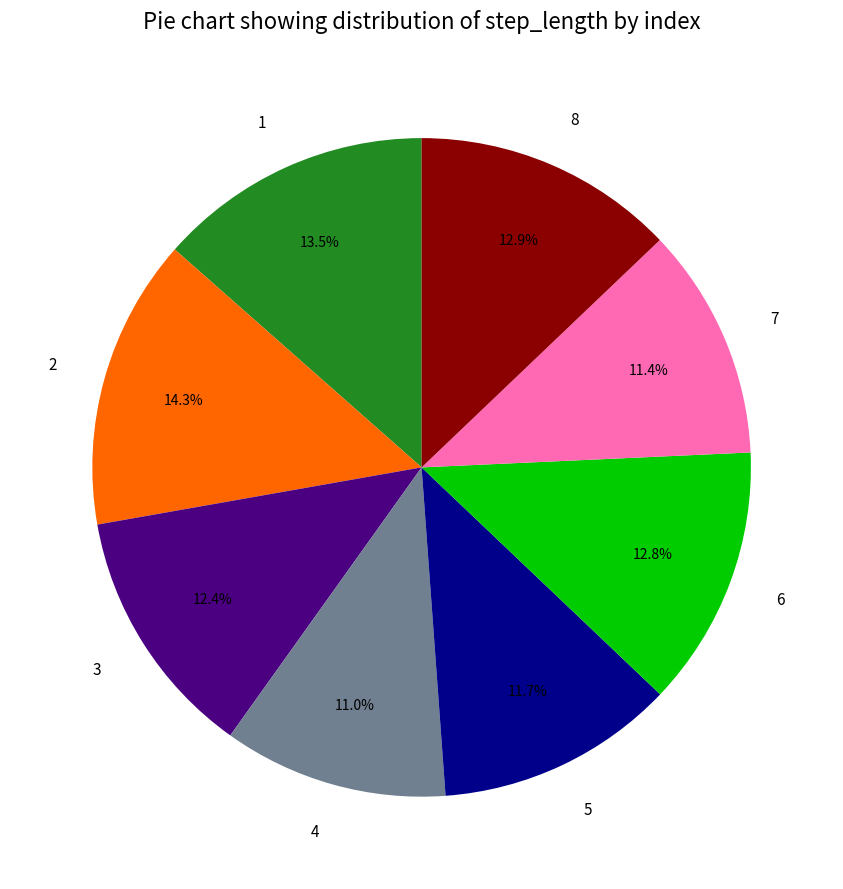

To the nearest percent, what is the combined percentage of 1 and 2?

28%